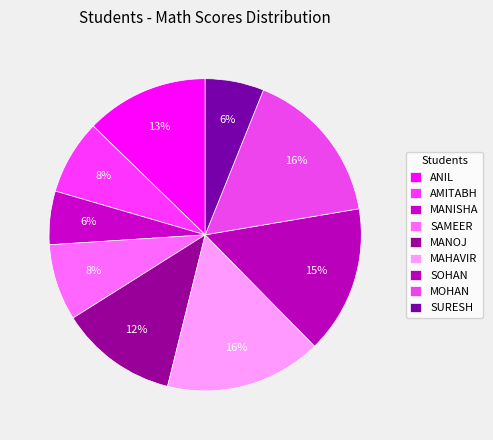

Is there a majority slice in this chart?

No